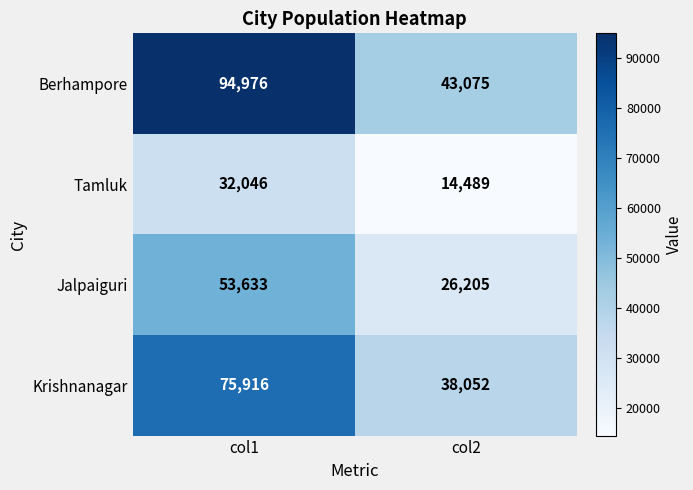

At which category is the sum across all series the highest?

col1